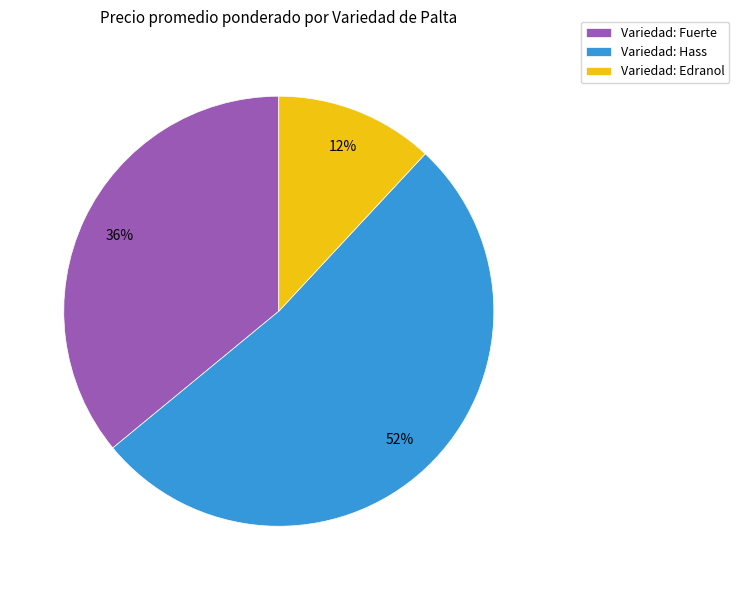

Does any single category account for the majority?

Yes